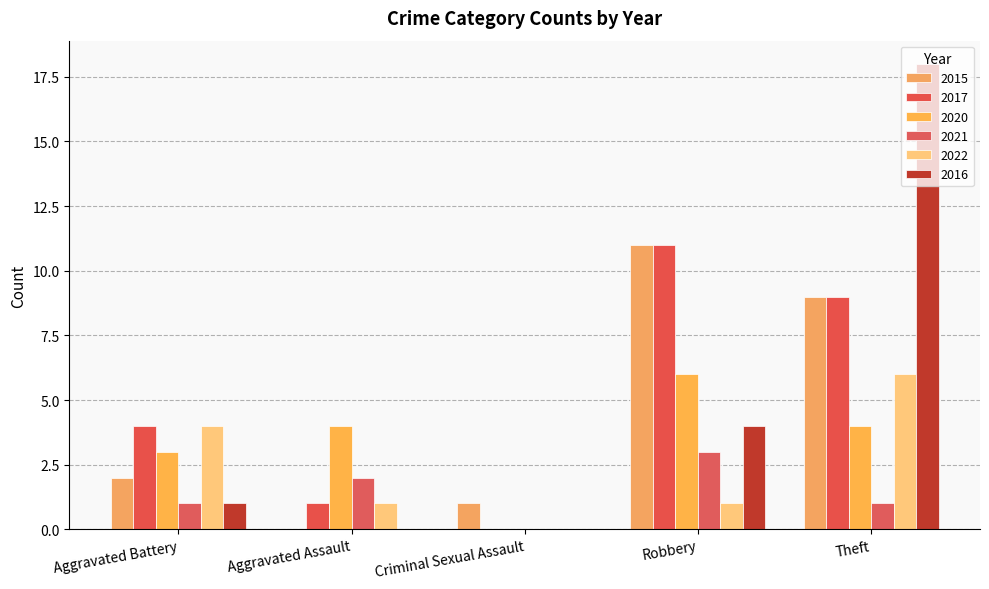

At how many categories does at least one series exceed 17?

1